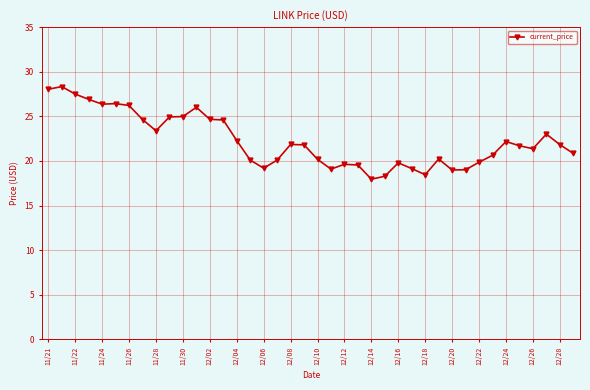

What is the smallest value displayed?

18.0